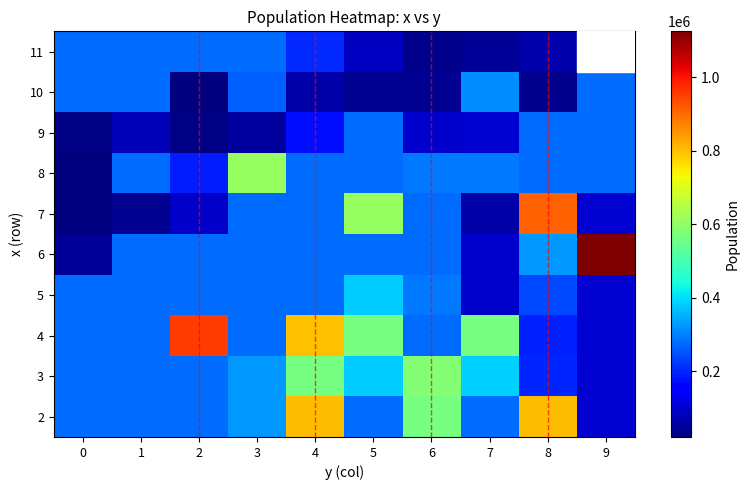

Rank the series at 5 from highest to lowest value.

7, 4, 3, 5, 2, 6, 8, 9, 11, 10